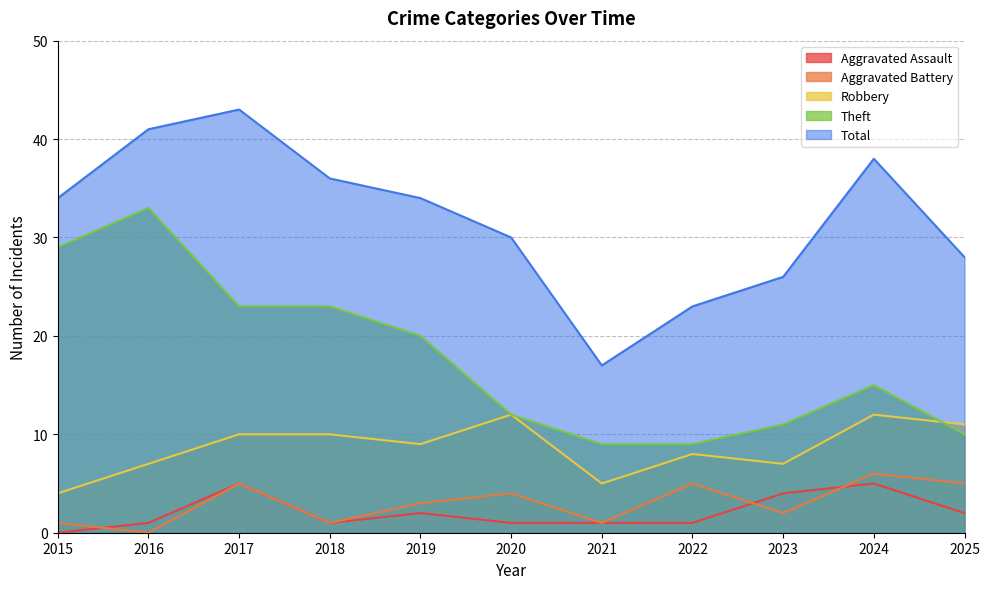

What is the sum of all Aggravated Battery values?

33